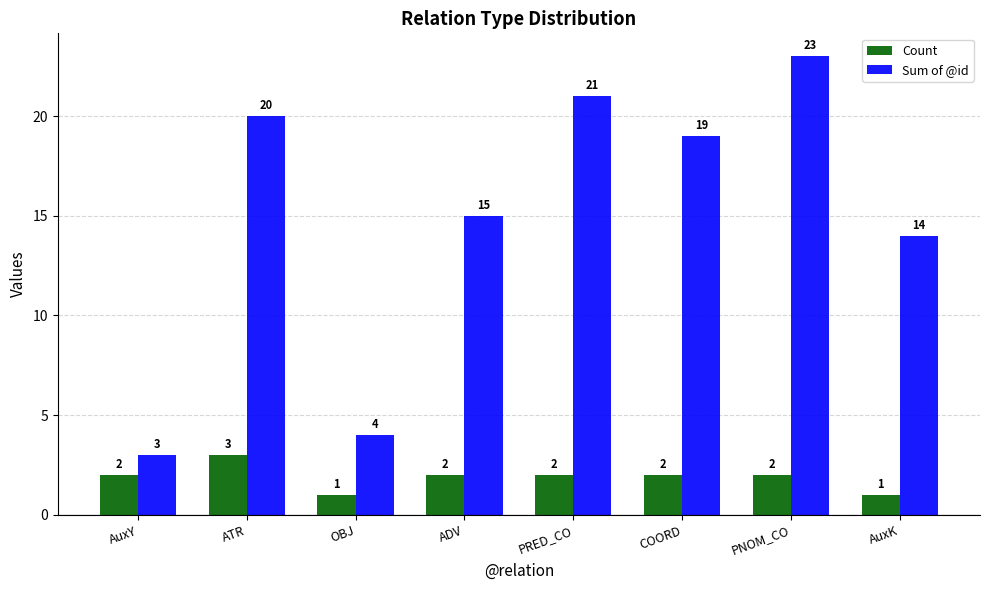

The value of Sum of @id at ATR is 27. True or false?

False